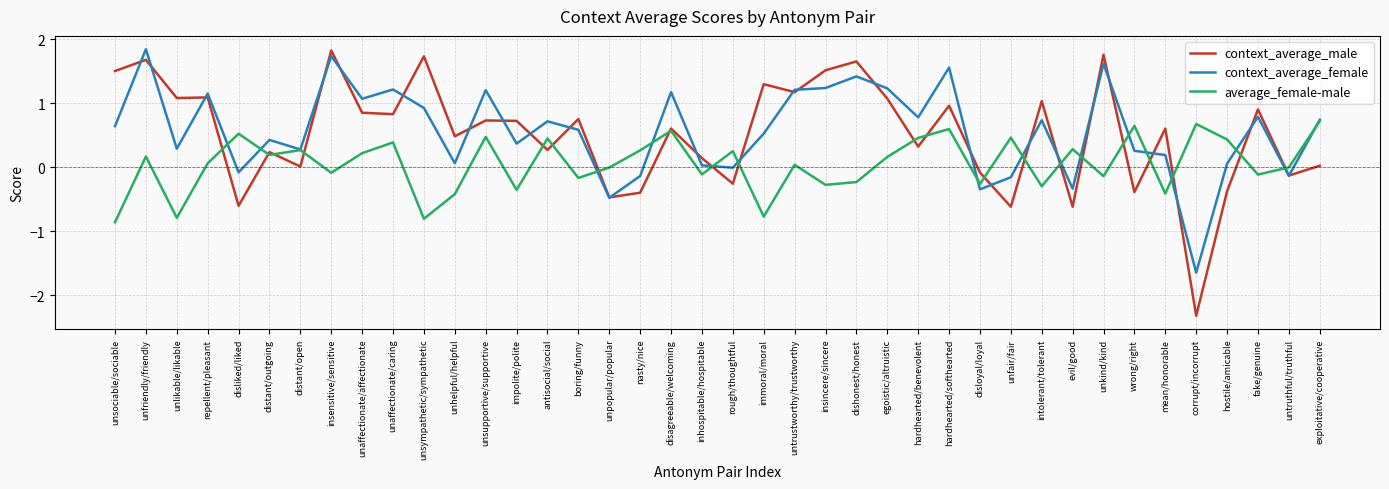

At untrustworthy/trustworthy, list the series in order from smallest to largest.

average_female-male, context_average_male, context_average_female